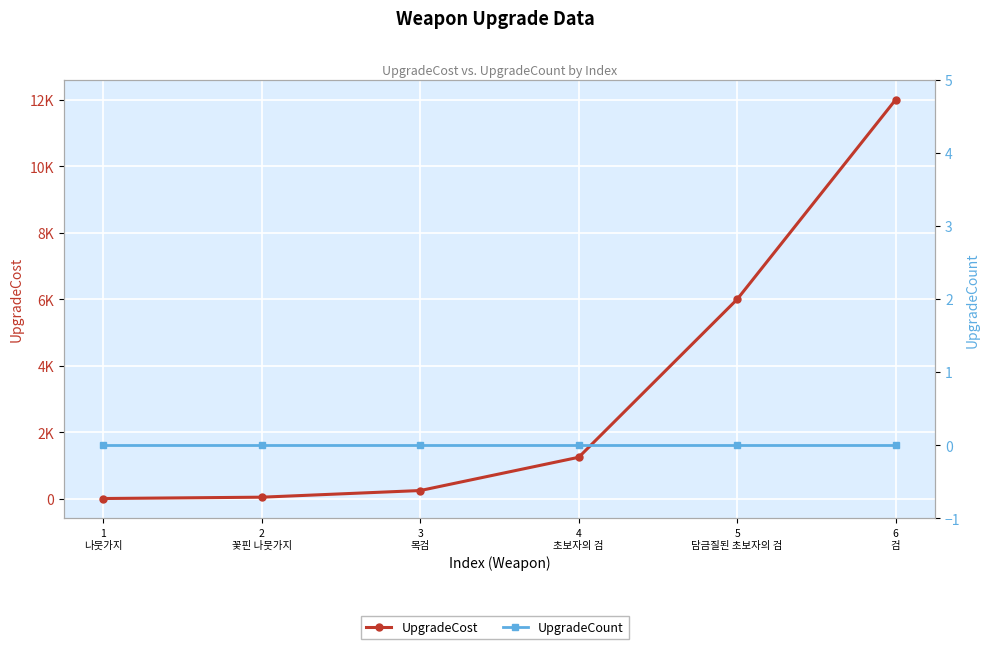

True or false: UpgradeCount and UpgradeCost intersect in this chart.

False